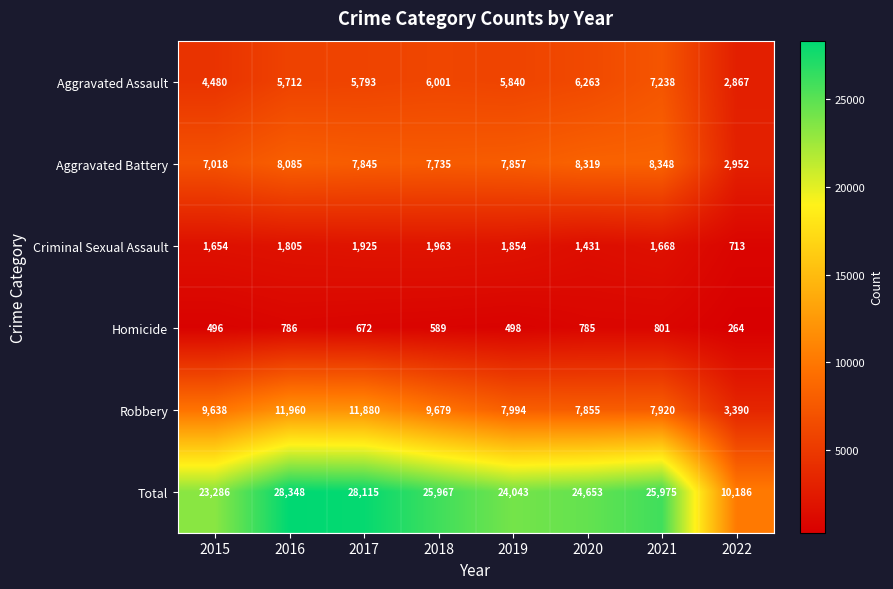

What is the sum of the Robbery values at 2022 and 2018?

13069